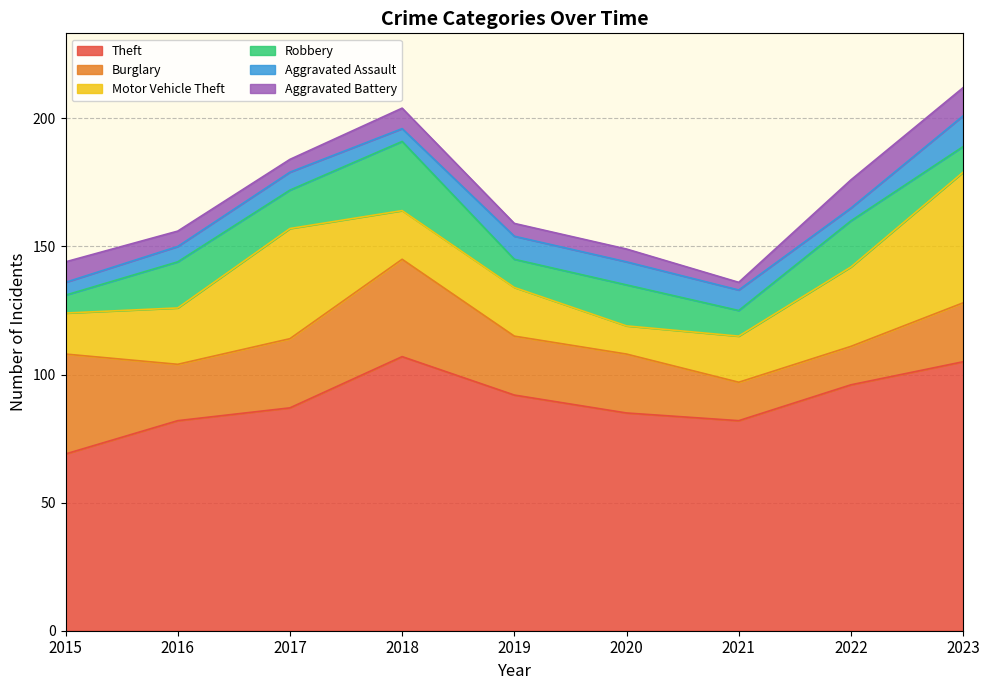

What is the minimum value shown in the chart?

3